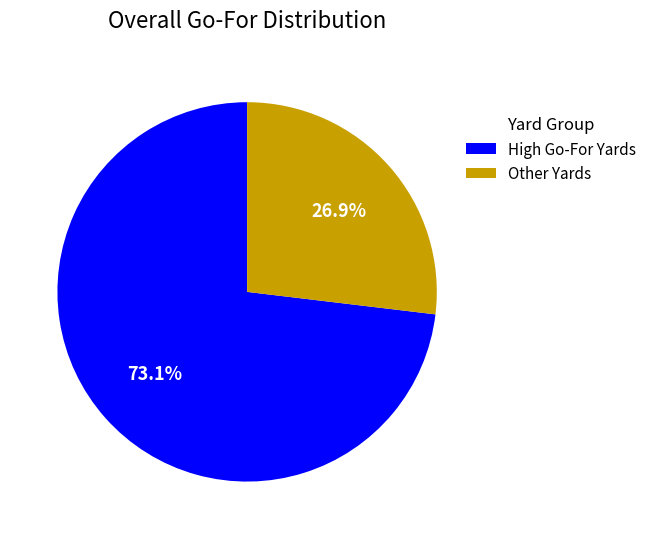

Which slice is the largest?

High Go-For Yards